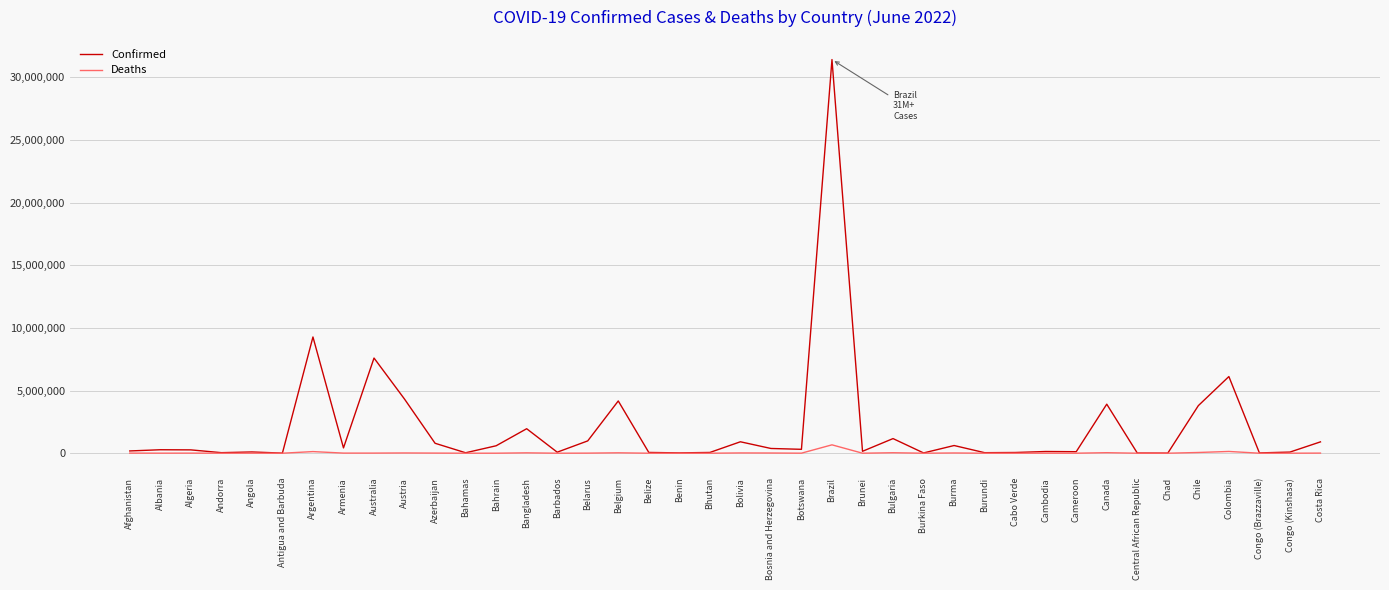

The value of Confirmed at Austria is 1545620. True or false?

False